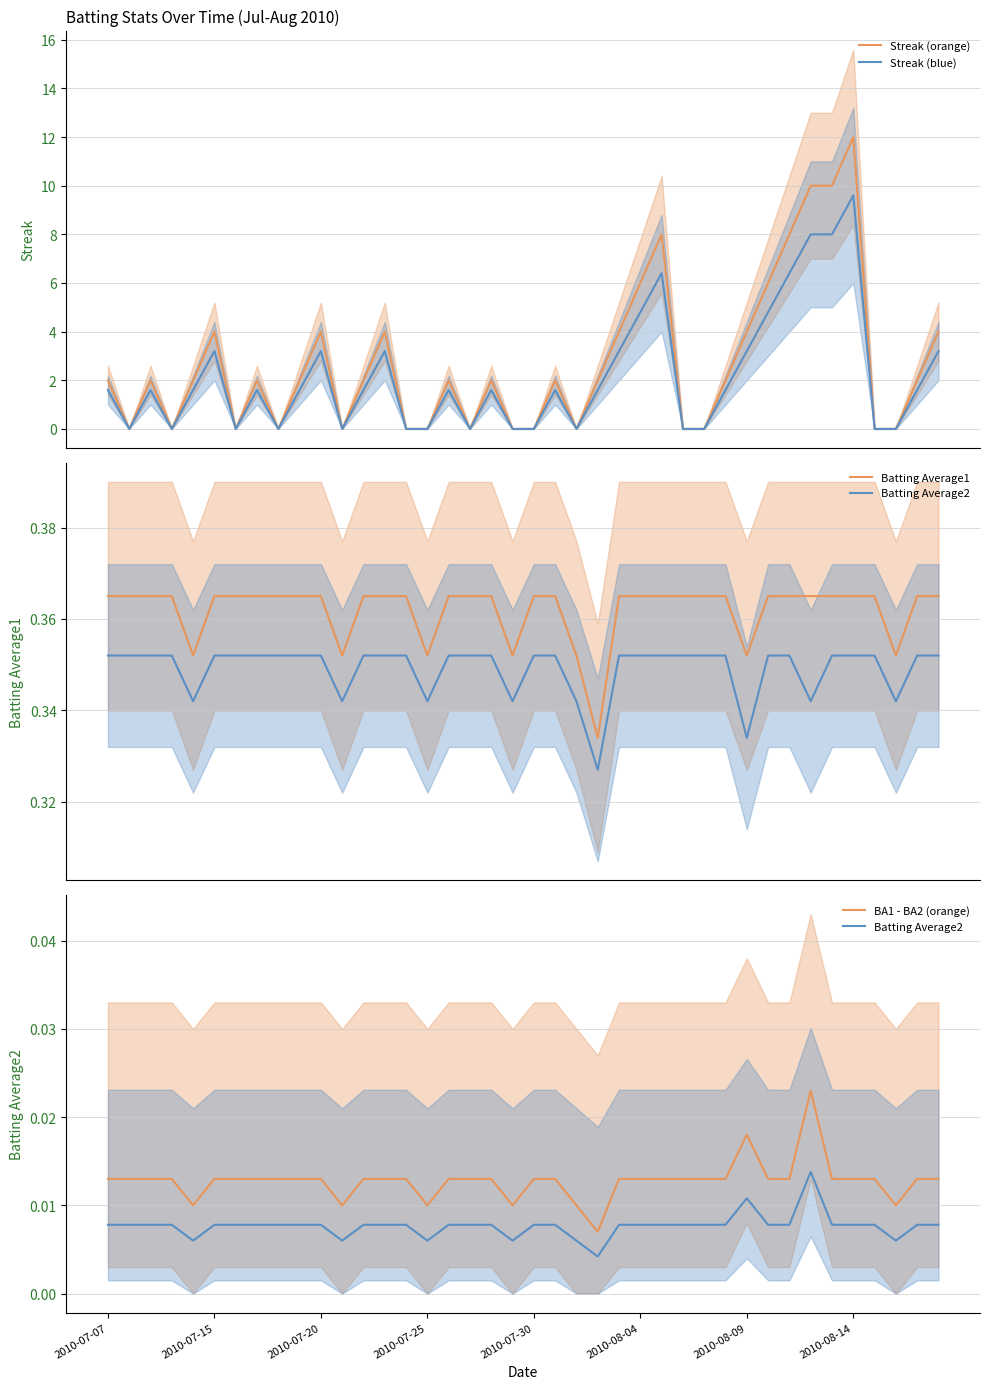

What is the sum of all Batting Average1 values?

14.5